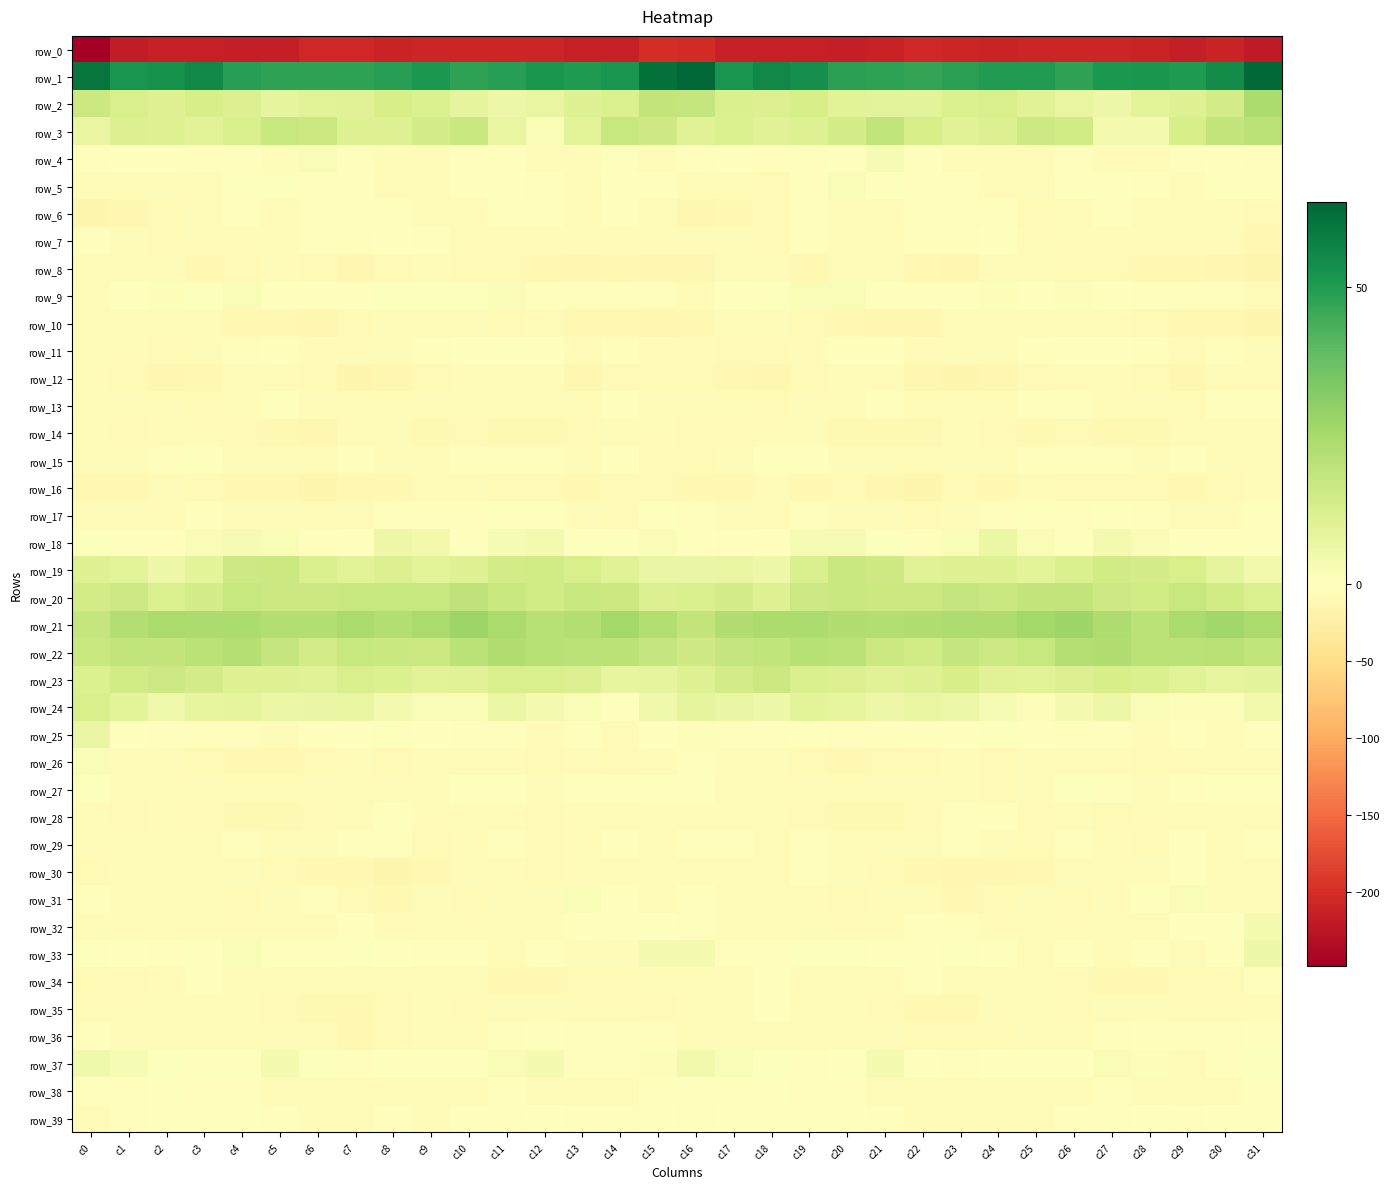

How many data points in row_9 are less than 0?

15